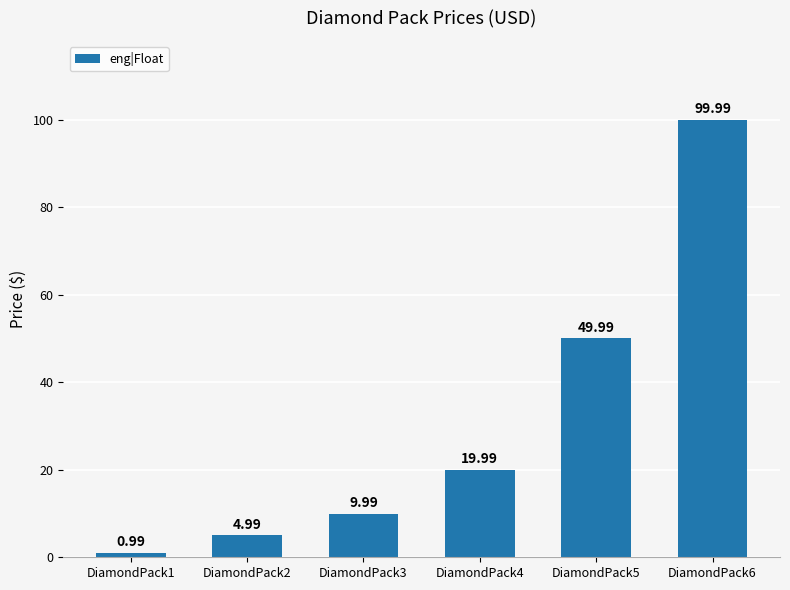

What is the value of the 3rd bar from the left?

10.0